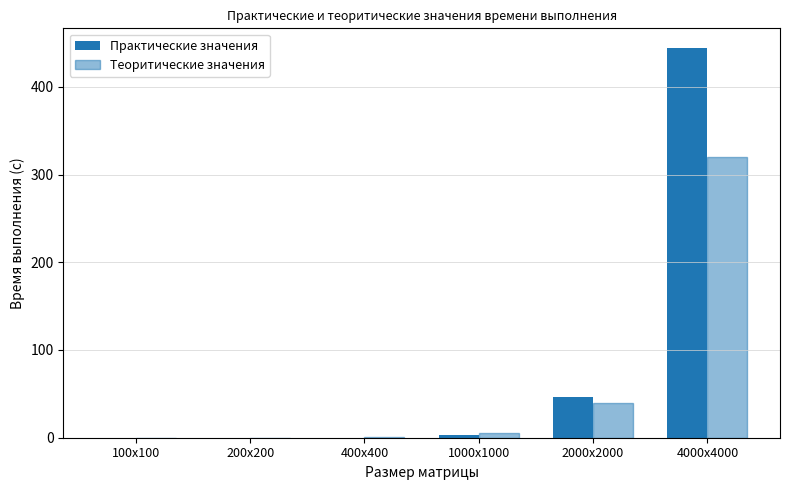

How many groups of bars are there?

6